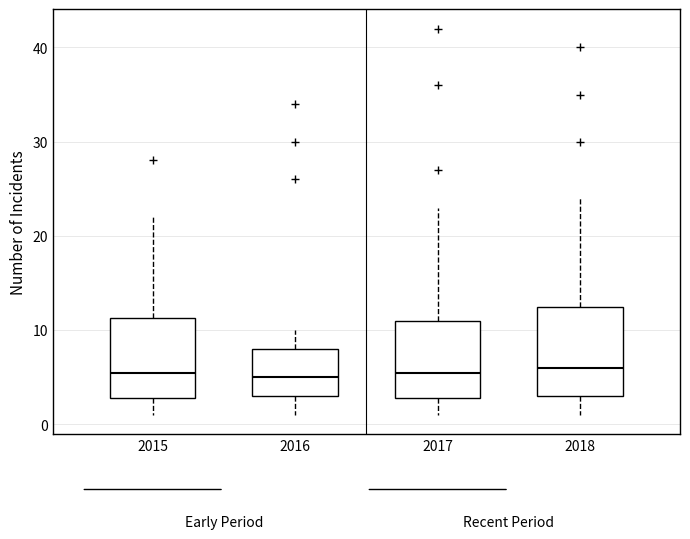

Reading left to right, transcribe this box plot: for each box, give where its median line is, the range the box spans, and where its two whiskers end, as read against the y-axis. The values are not printed on the chart, so give them approximately, as read against the axis.

2015: median 6, box 3 to 11, whiskers 1 to 22
2016: median 5, box 3 to 8, whiskers 1 to 10
2017: median 6, box 3 to 11, whiskers 1 to 23
2018: median 6, box 3 to 13, whiskers 1 to 24